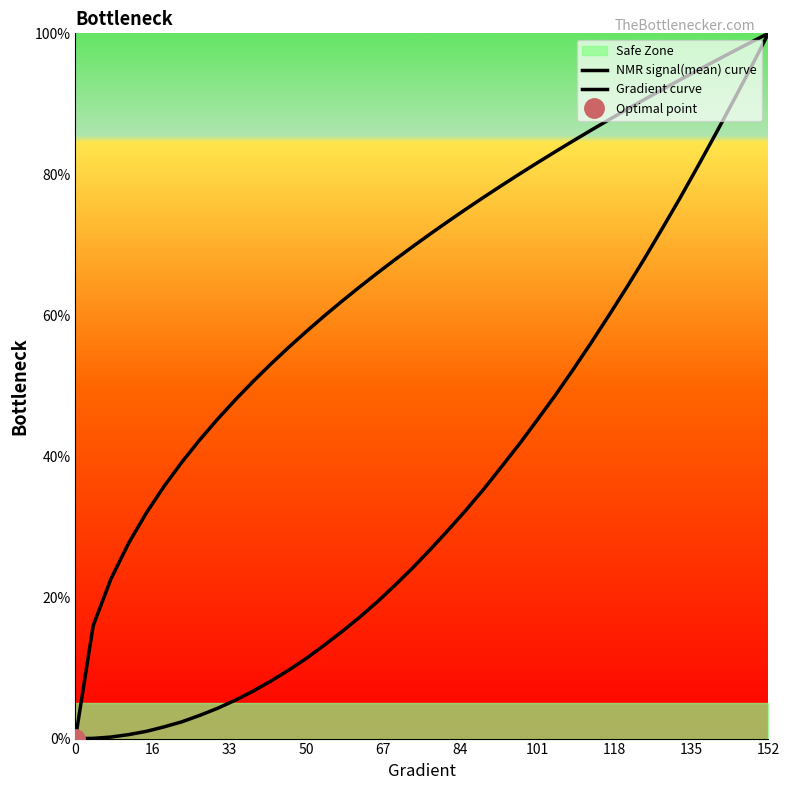

How many positive values does the NMR signal(mean) curve series have?

39